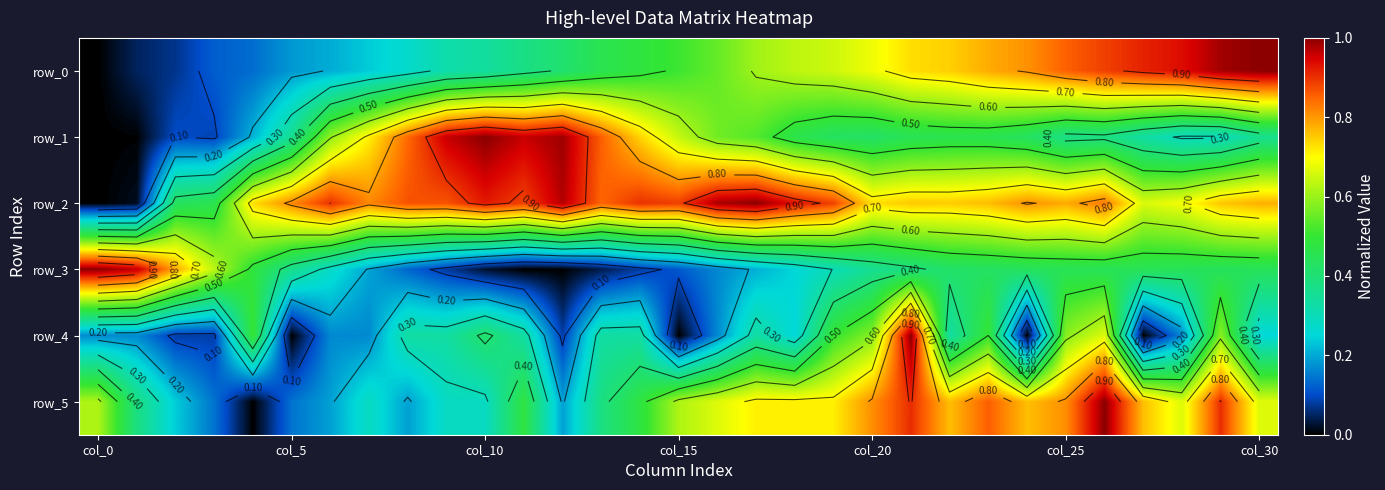

List the series in order of their peak value, highest first.

row_0, row_1, row_2, row_3, row_4, row_5